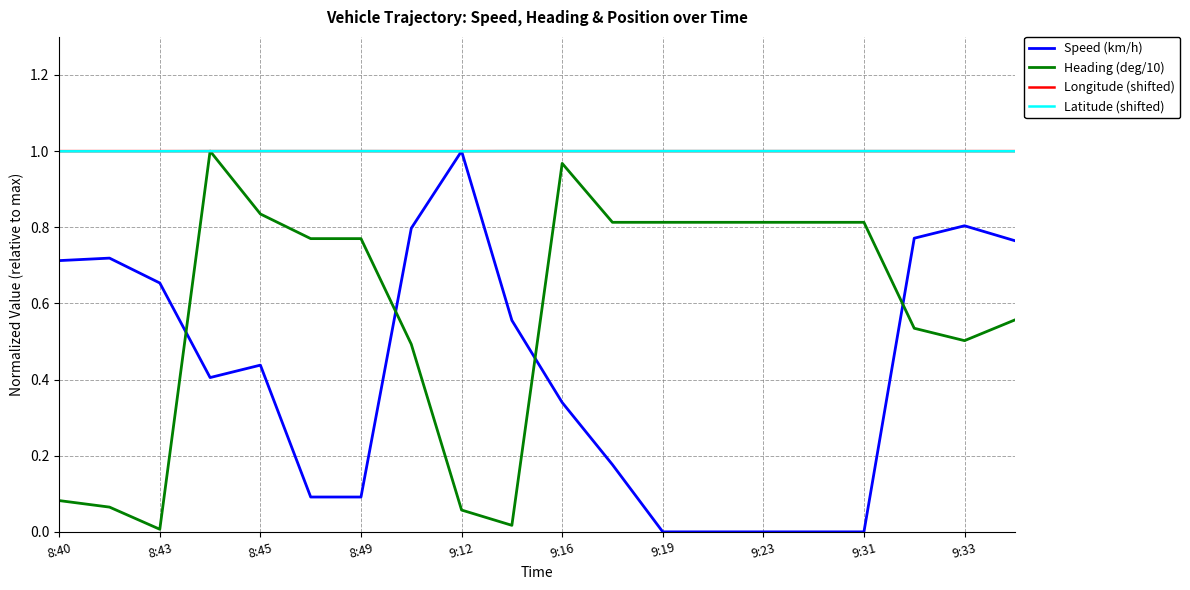

How many lines are shown in the chart?

4